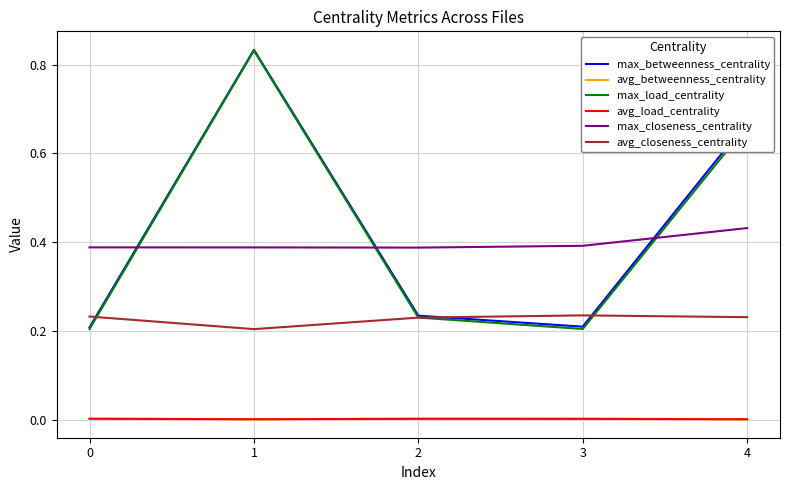

At how many categories does at least one series exceed 0?

5